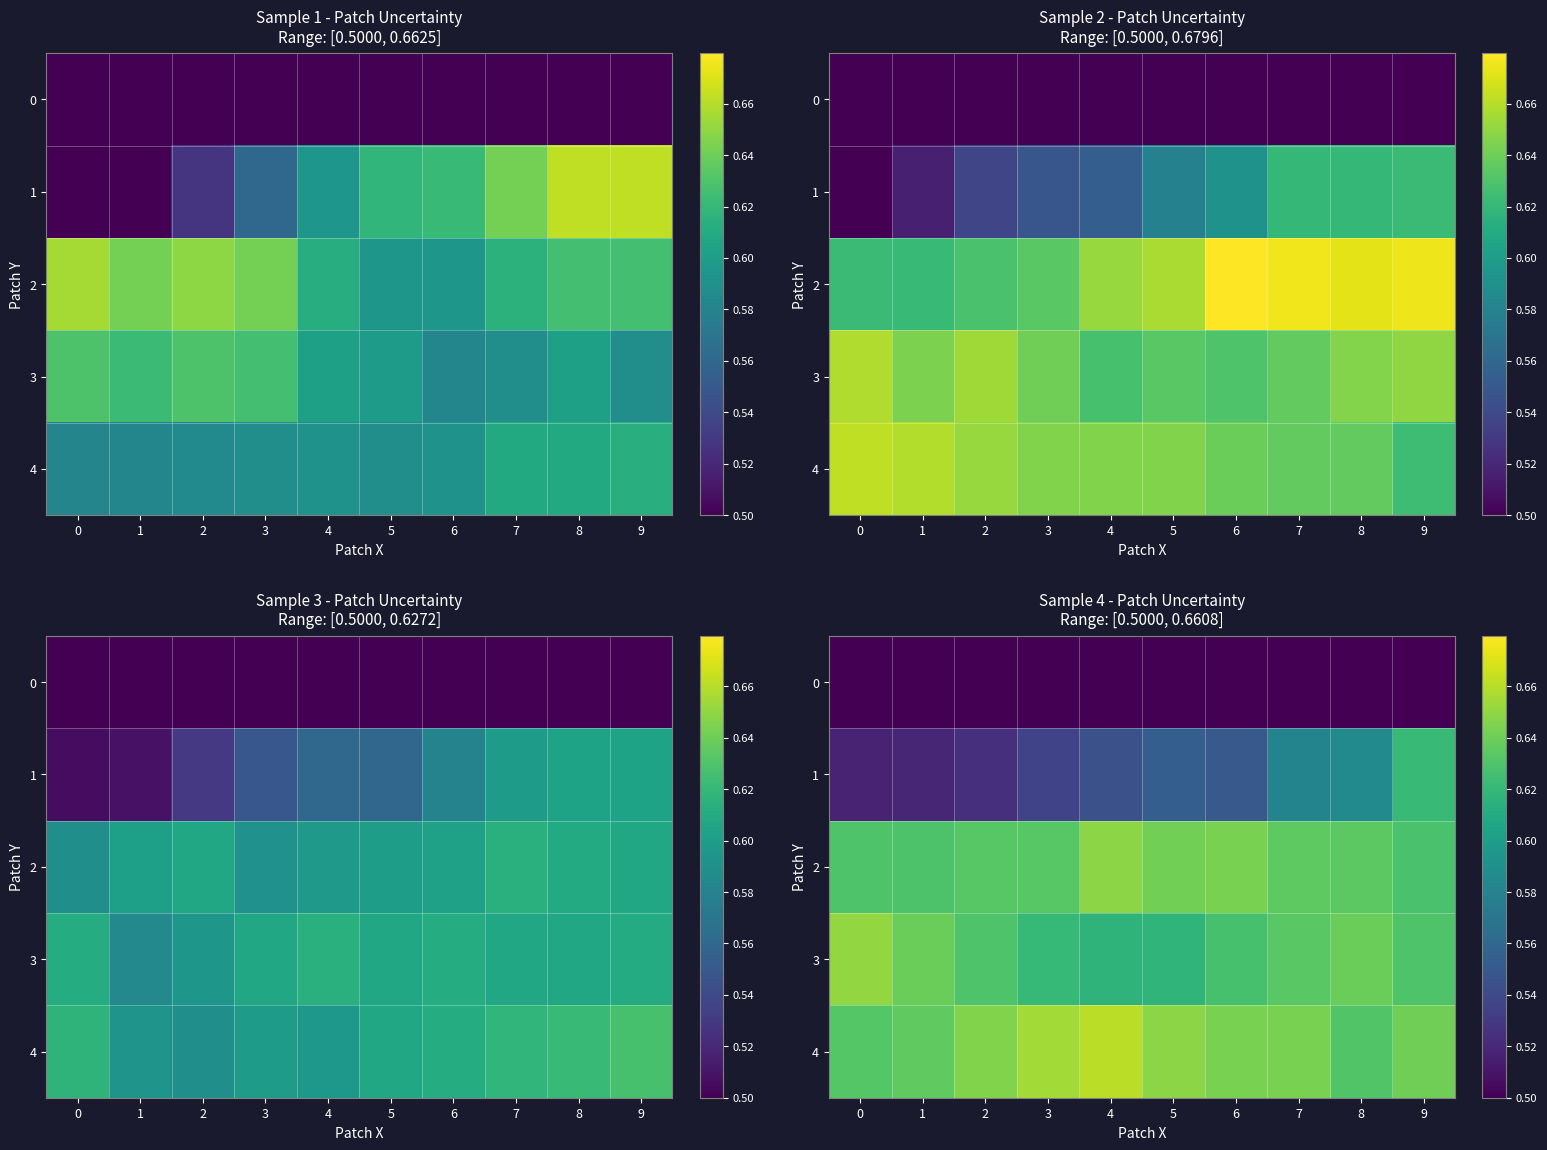

The value of 3 at 5 is 0.6. True or false?

True